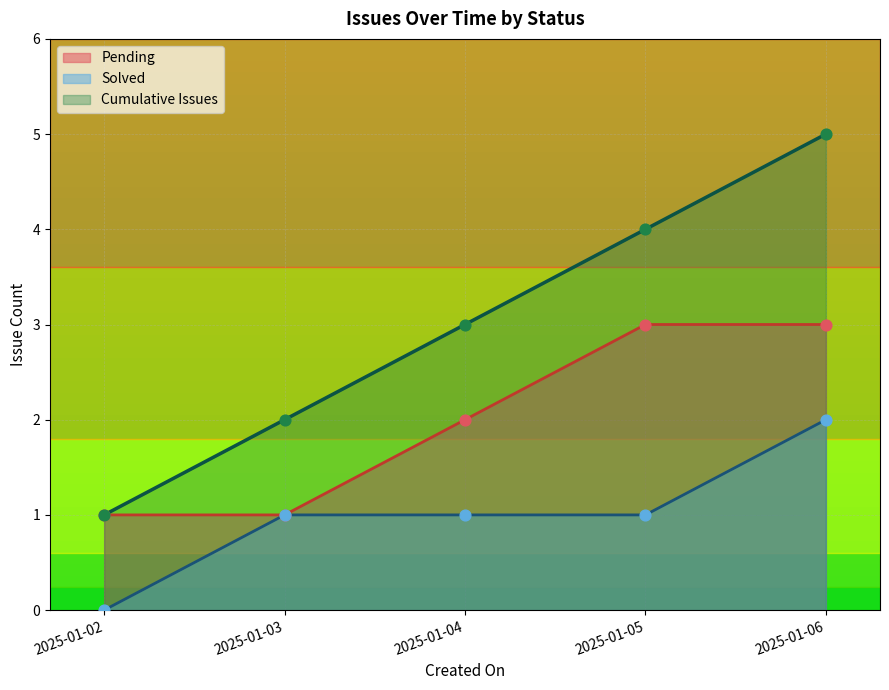

At how many categories does at least one series exceed 1?

4